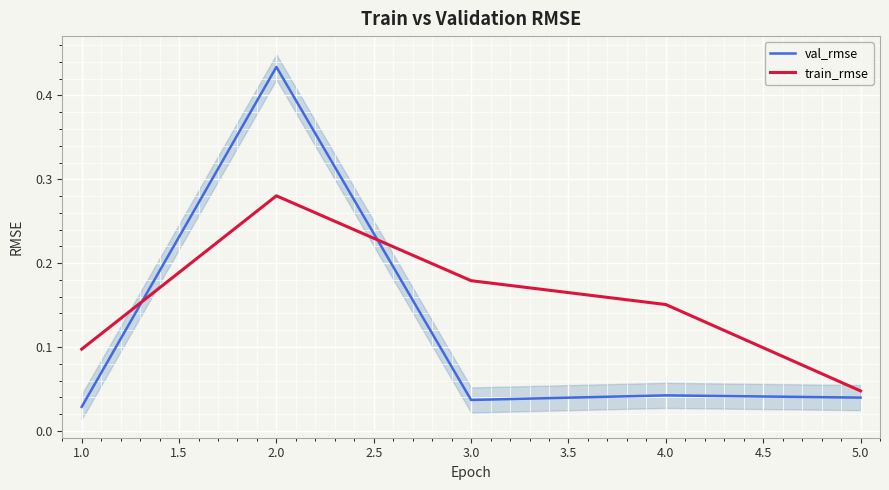

Which series ends up on top after the final intersection of val_rmse and train_rmse?

train_rmse